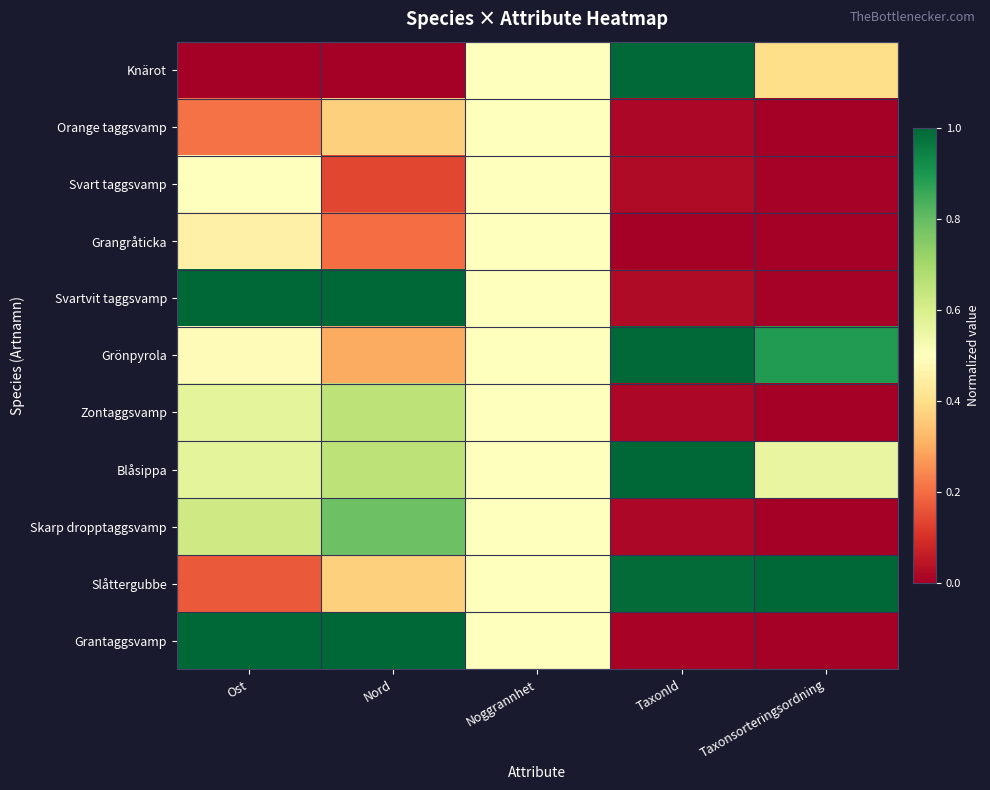

At Noggrannhet, list the series in order from smallest to largest.

Knärot, Orange taggsvamp, Svart taggsvamp, Grangråticka, Svartvit taggsvamp, Grönpyrola, Zontaggsvamp, Blåsippa, Skarp dropptaggsvamp, Slåttergubbe, Grantaggsvamp